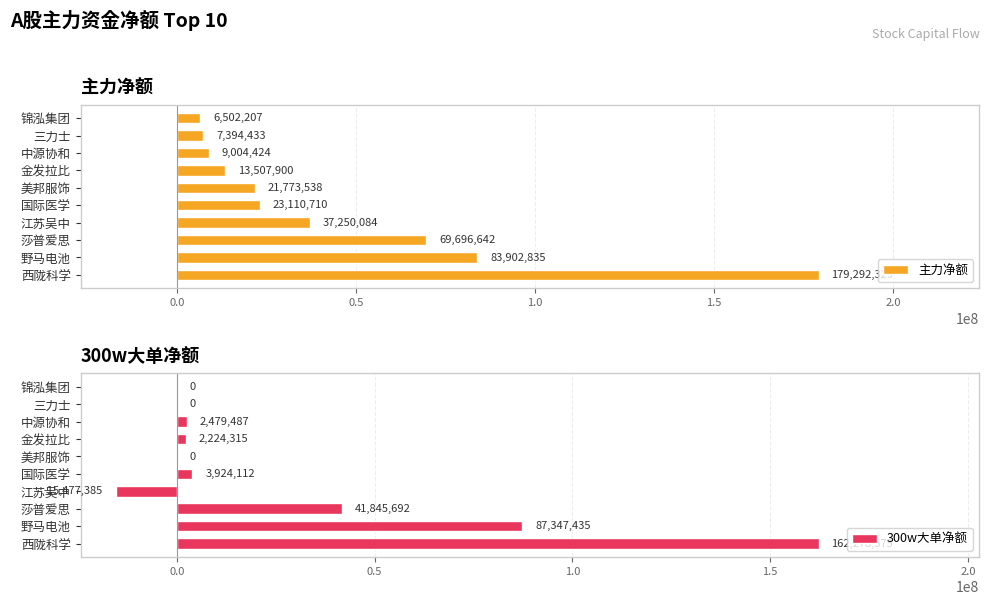

At which label is 主力净额 closest to 92897268?

野马电池